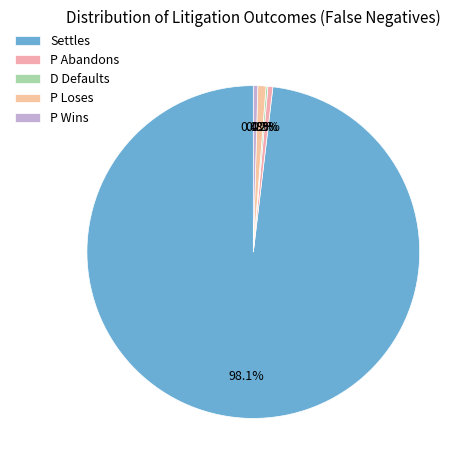

How many segments does this pie chart have?

5